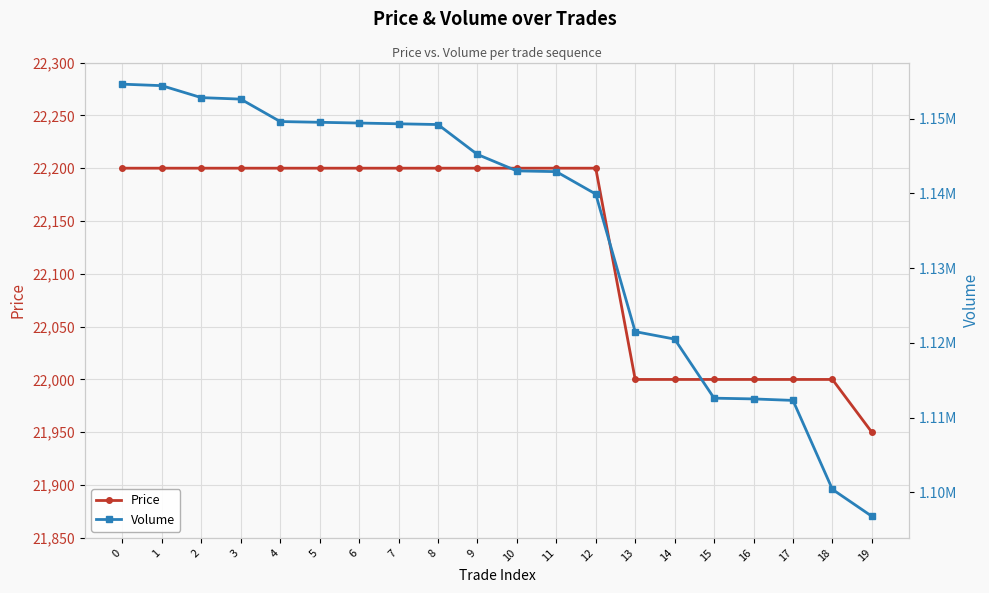

True or false: Volume and Price cross at least once.

False